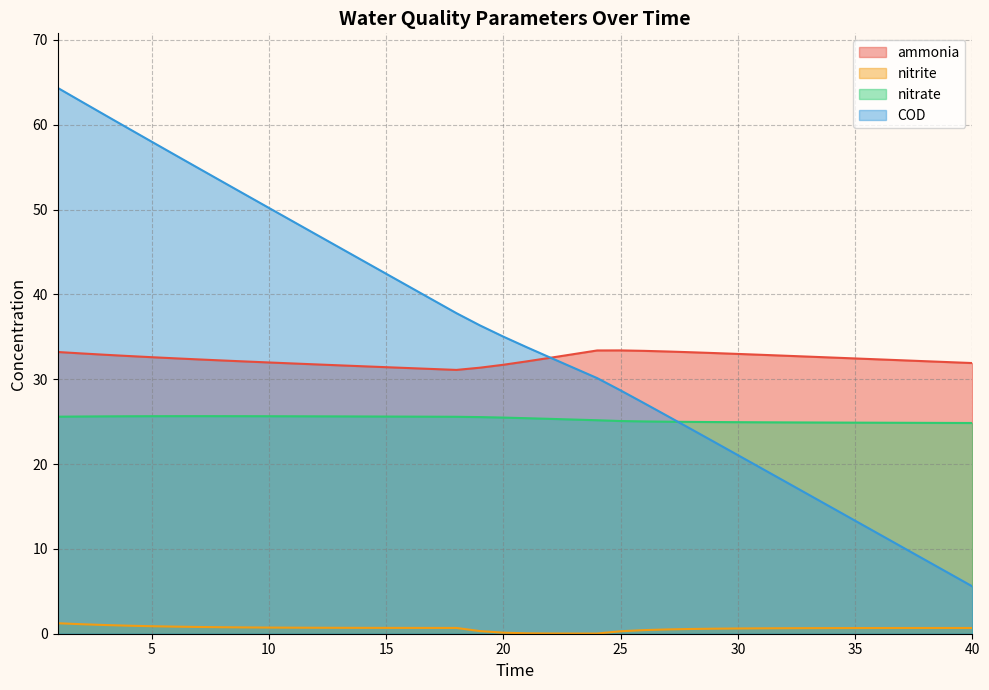

What is the total value across all series at 24?

88.7